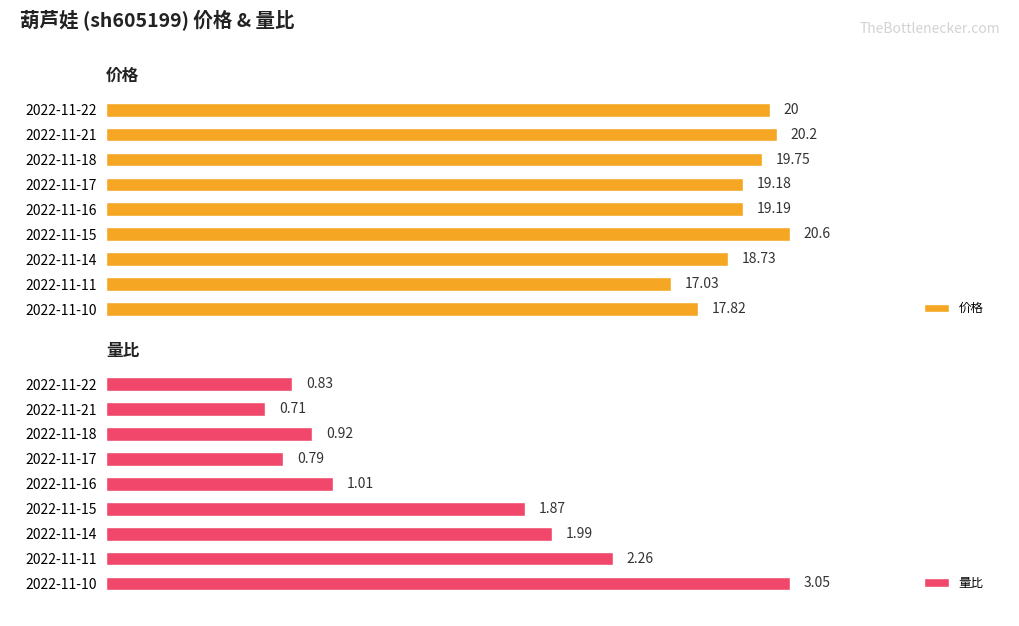

Reading left to right, transcribe all the data shown in this chart.

价格: 20.0	20.2	19.8	19.2	19.2	20.6	18.7	17.0	17.8
量比: 0.8	0.7	0.9	0.8	1.0	1.9	2.0	2.3	3.0